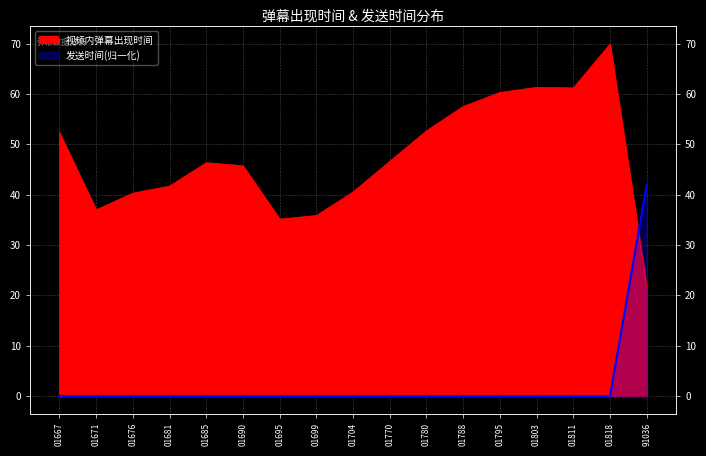

What is the difference between the highest and lowest values at 01695?

35.1